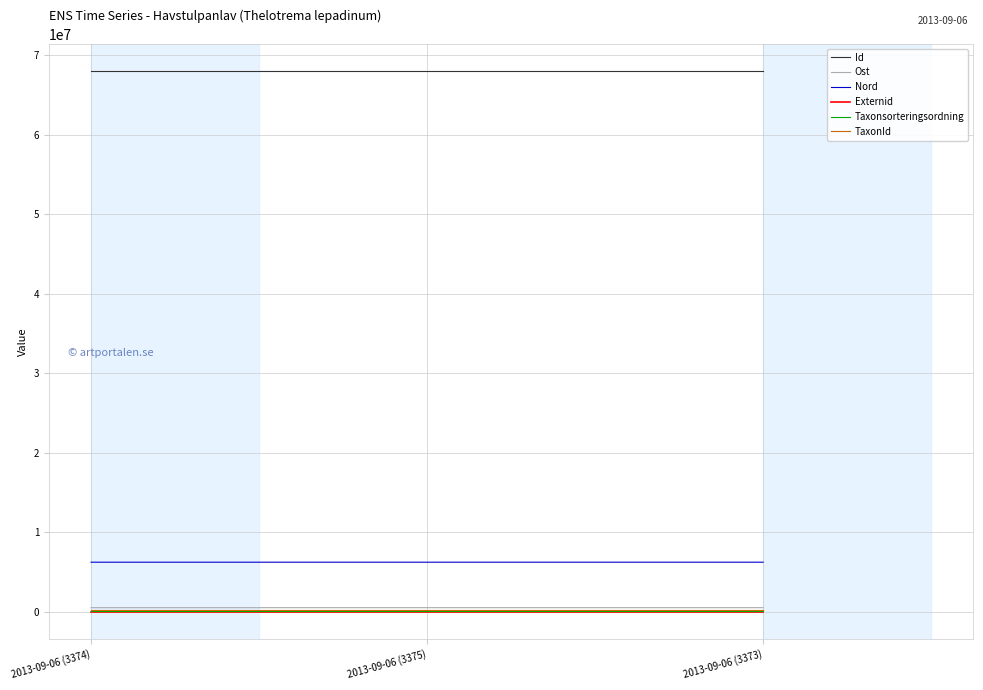

The value of Nord at 2013-09-06 (3374) is 6228590.9. True or false?

True